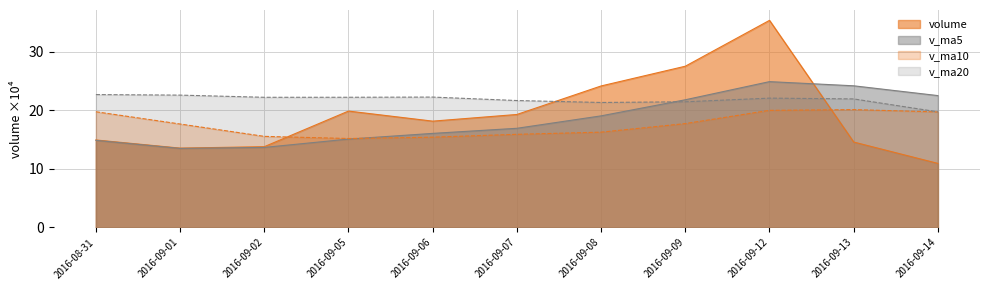

What is the minimum value for v_ma20?

19.8